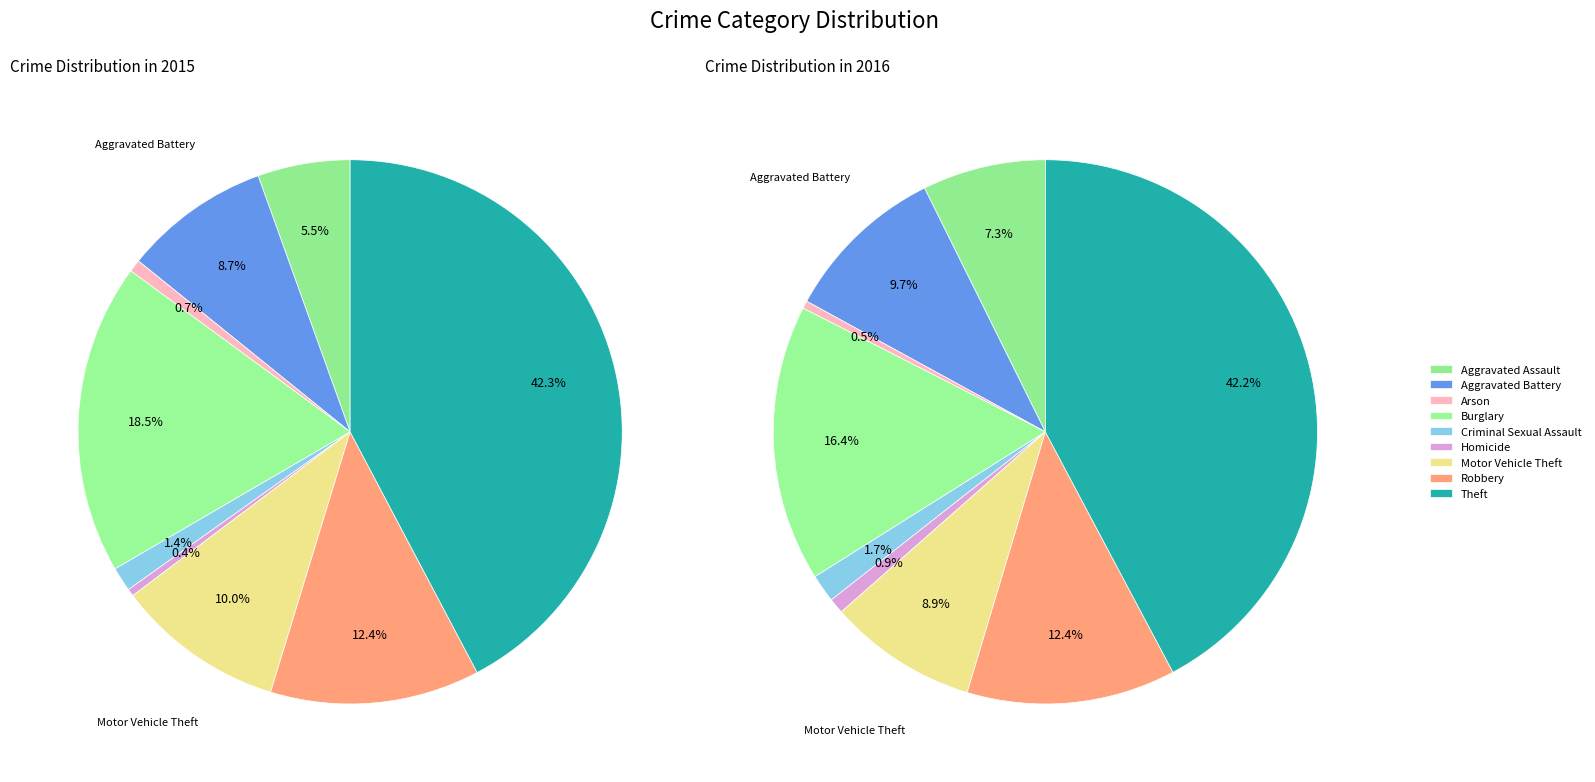

How much of the chart is everything except 4?

98.6%